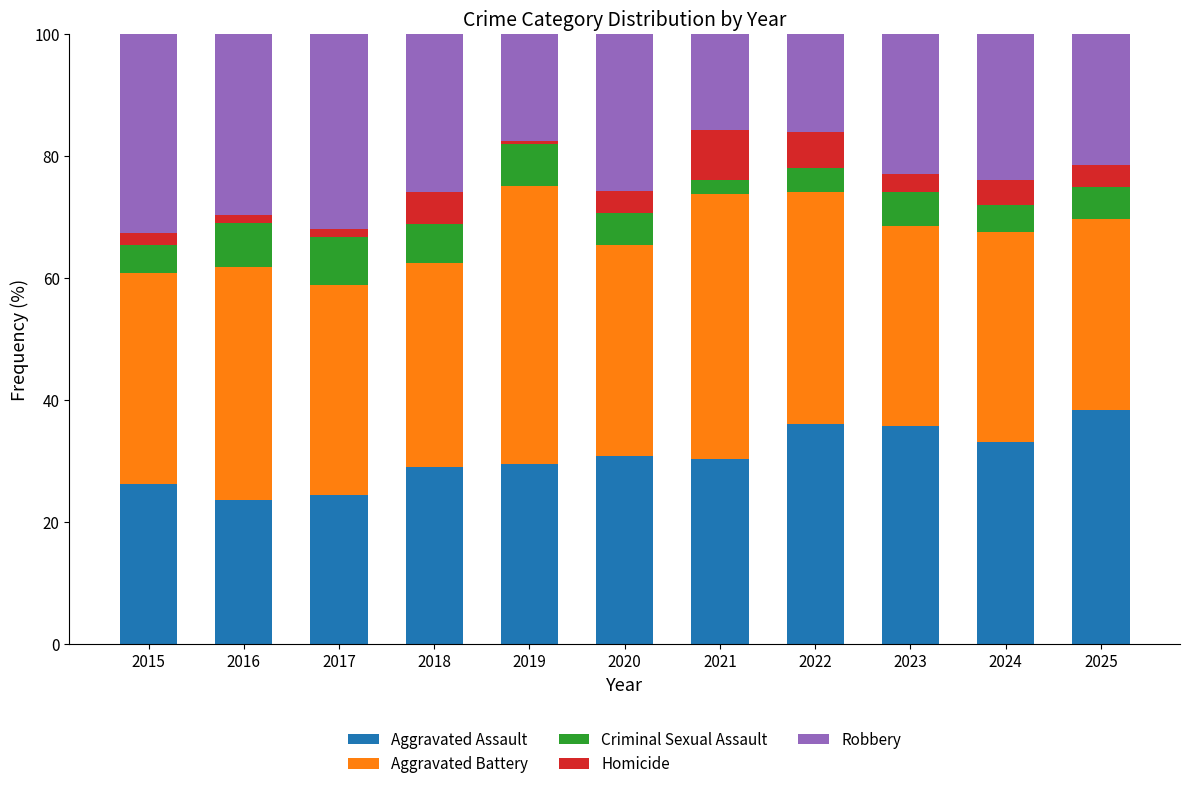

What is the maximum value for Aggravated Assault?

38.4